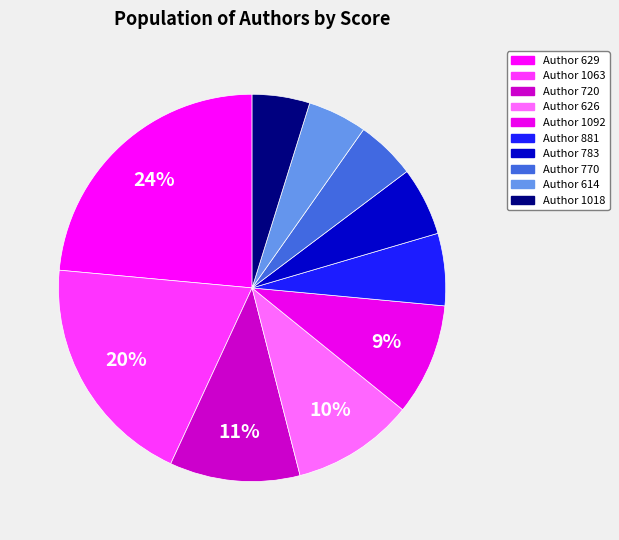

Which slice is the largest?

Author 629